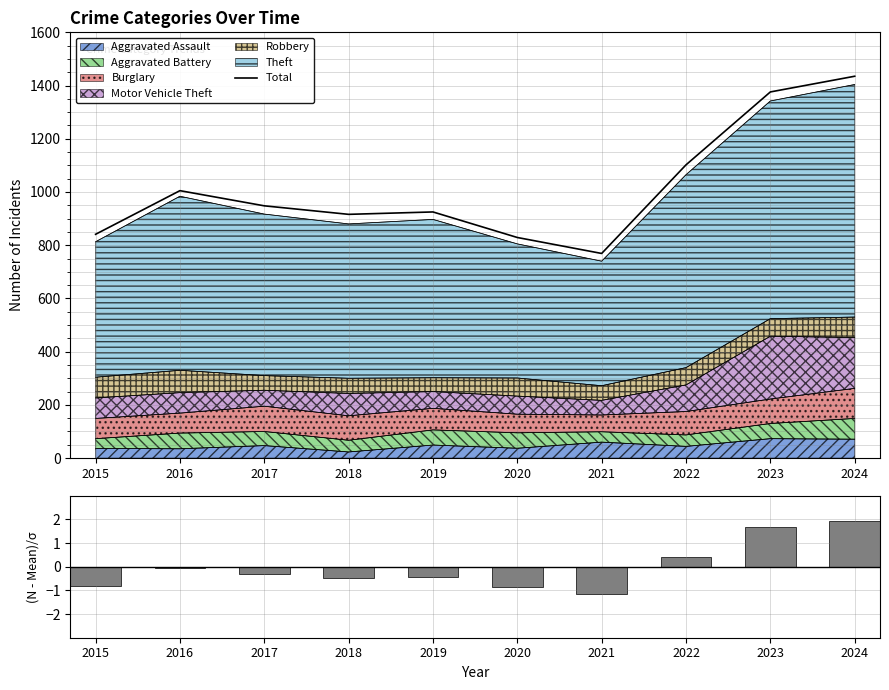

Reading left to right, list all the values displayed in this chart.

Total: 841.0	1005.0	948.0	916.0	925.0	829.0	769.0	1102.0	1376.0	1435.0
(Count - Mean)/Std: -0.8	-0.0	-0.3	-0.5	-0.4	-0.9	-1.1	0.4	1.7	2.0